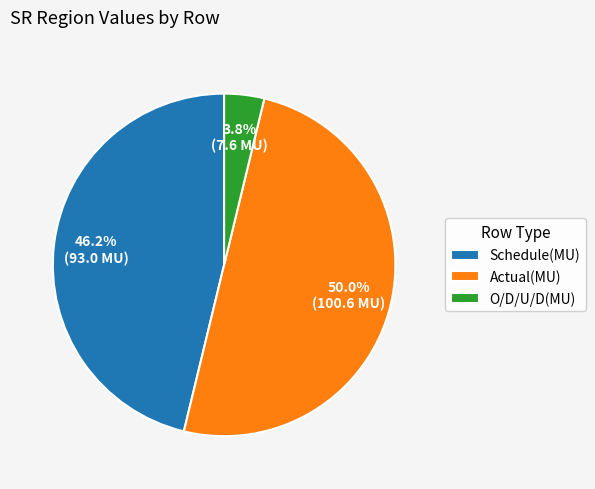

Which category has the biggest portion of the pie?

Actual(MU)